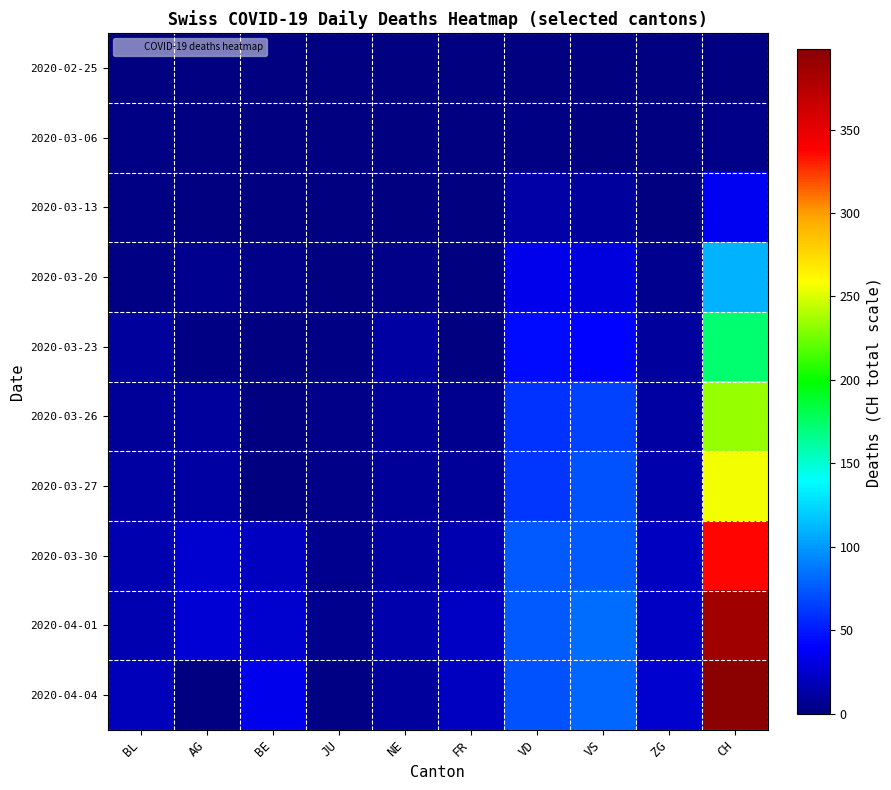

What is the maximum value shown in the chart?

398